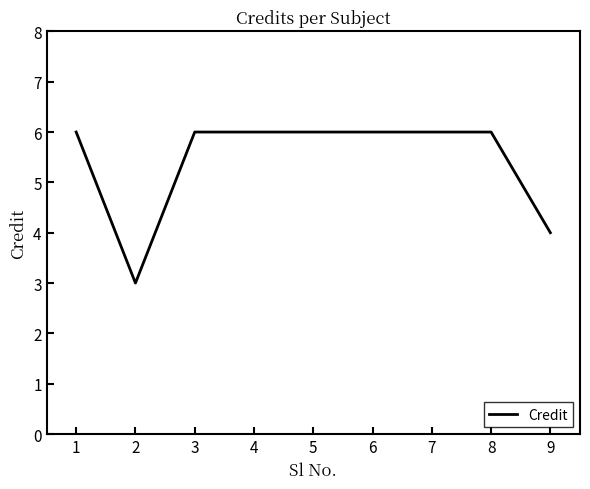

Does the chart have visible grid lines?

No